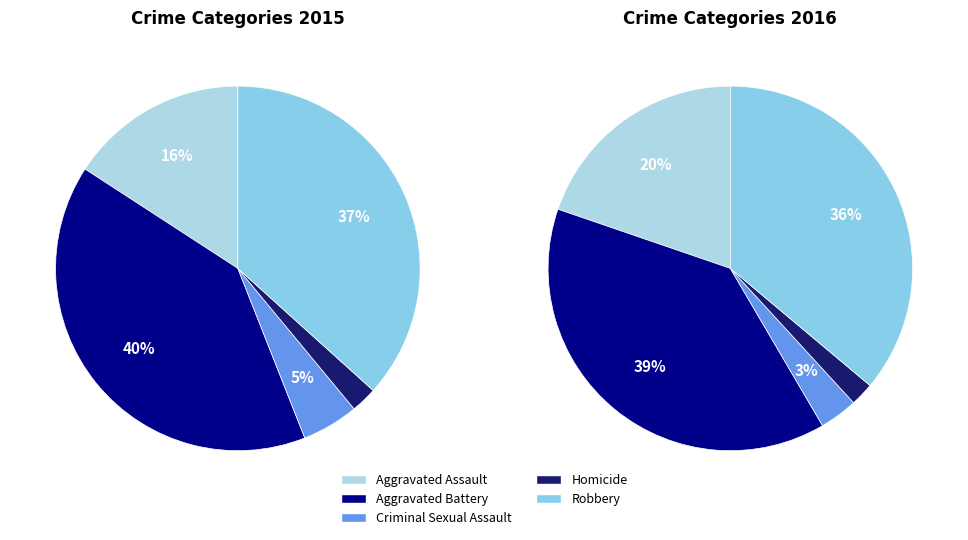

What is the smallest slice in the pie chart?

Homicide